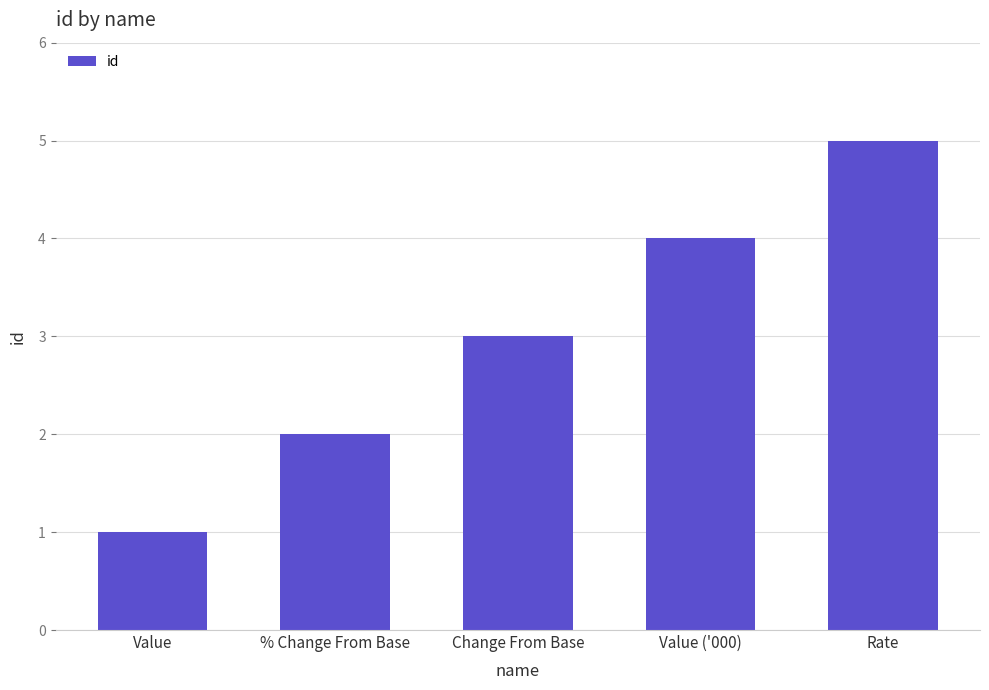

Rank the categories by value from highest to lowest.

Rate, Value ('000), Change From Base, % Change From Base, Value